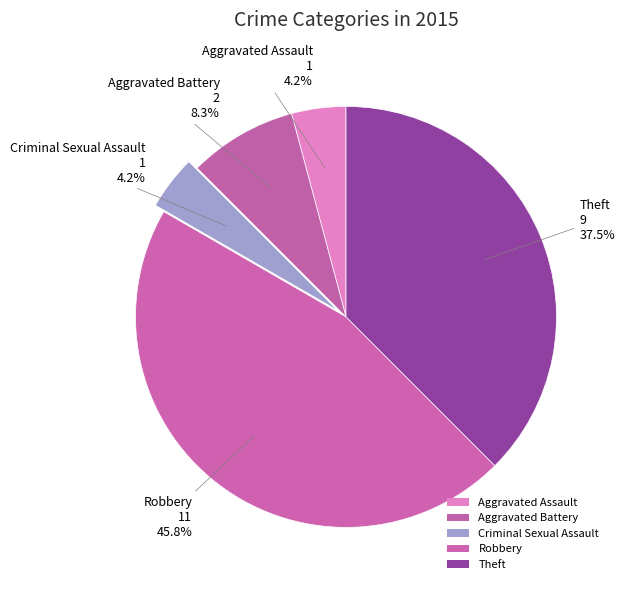

What percentage is the Aggravated Battery slice, to the nearest percent?

8%